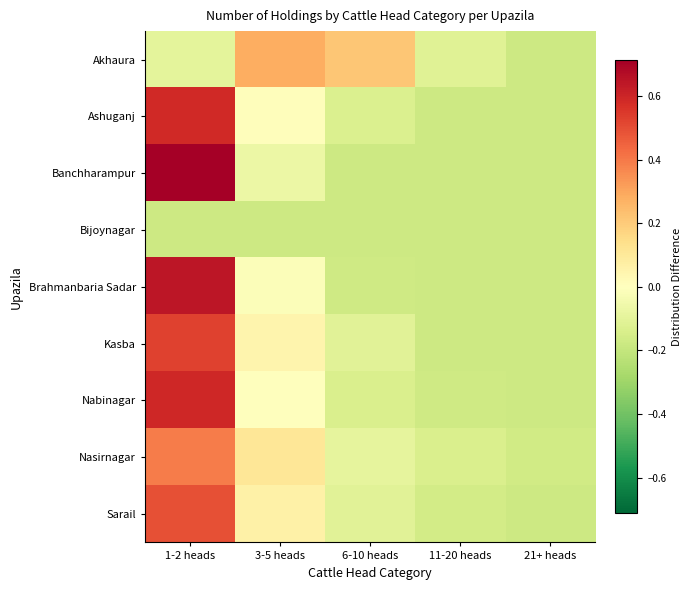

What is the total value across all series at 1-2 heads?

3.7